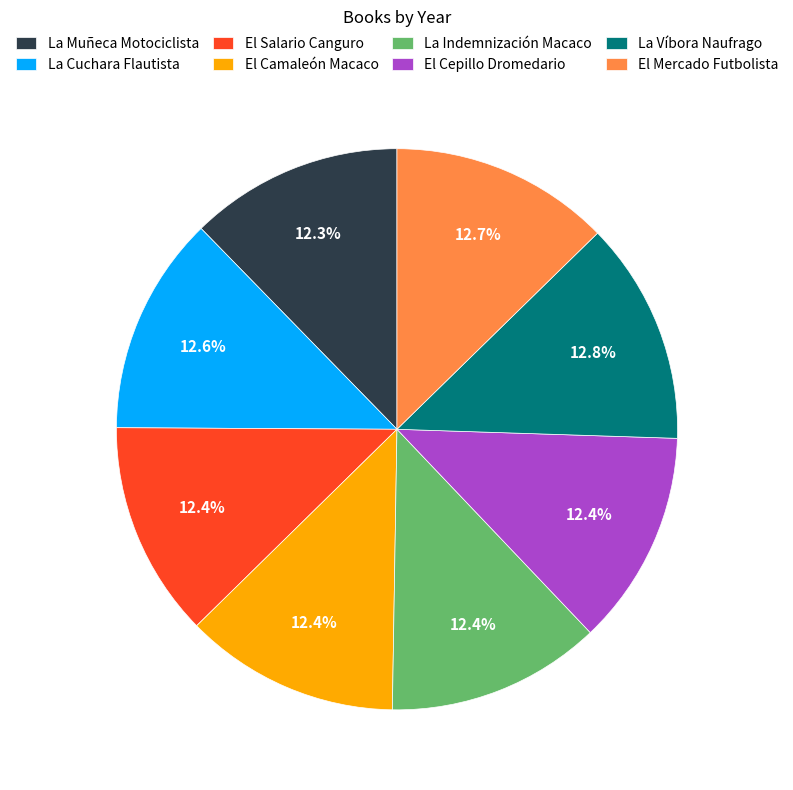

True or false: El Mercado Futbolista accounts for 13% of the total.

True